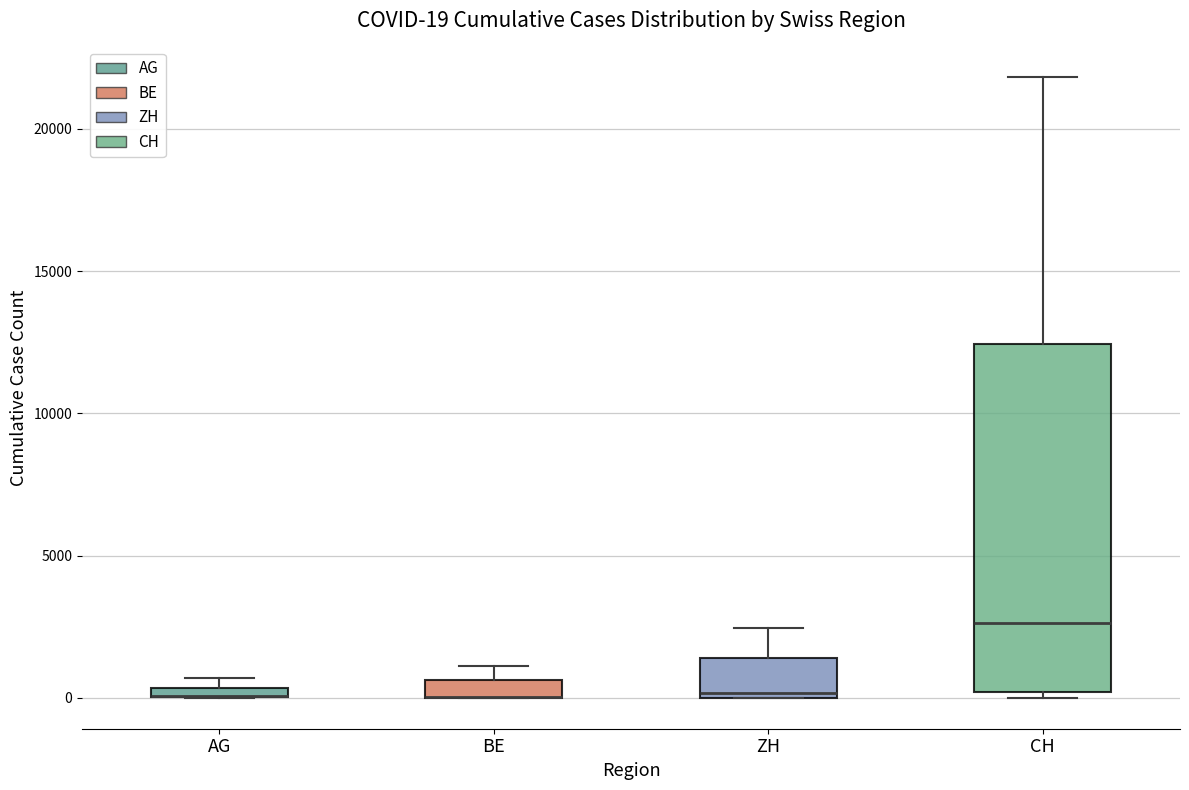

Comparing the boxes themselves (not the whiskers), which one is the tallest?

CH